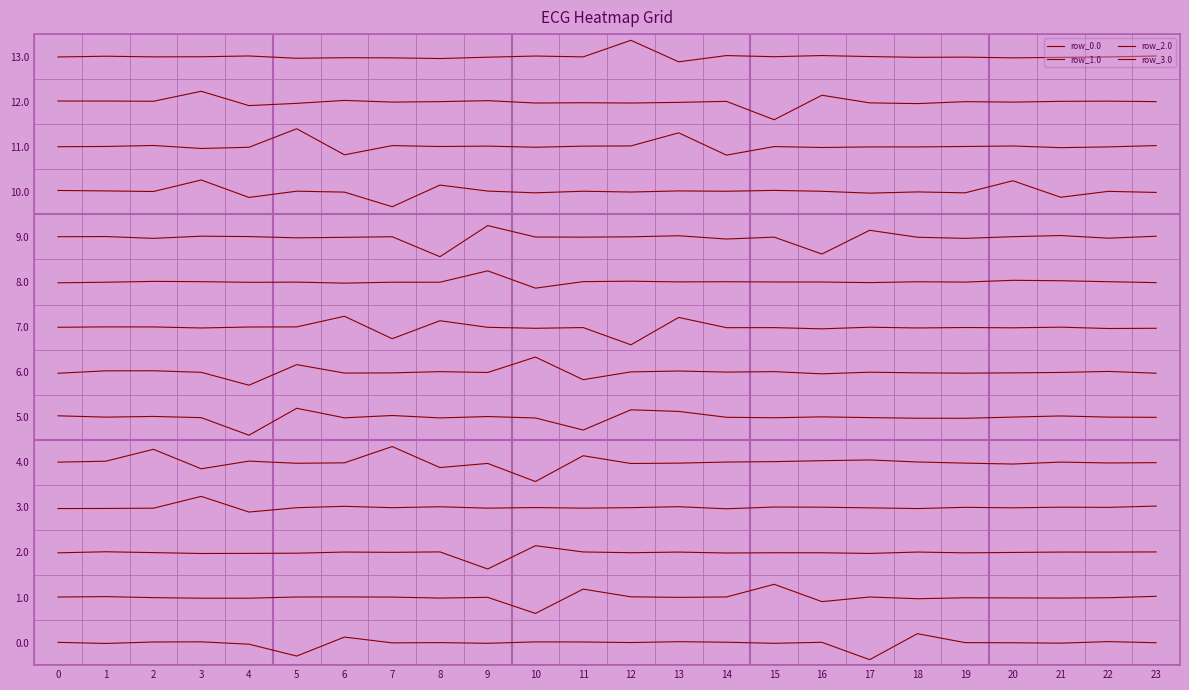

How many lines are shown in the chart?

14